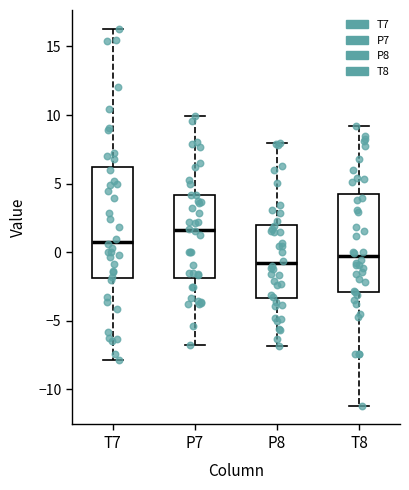

Comparing the boxes themselves (not the whiskers), which one is the tallest?

T7